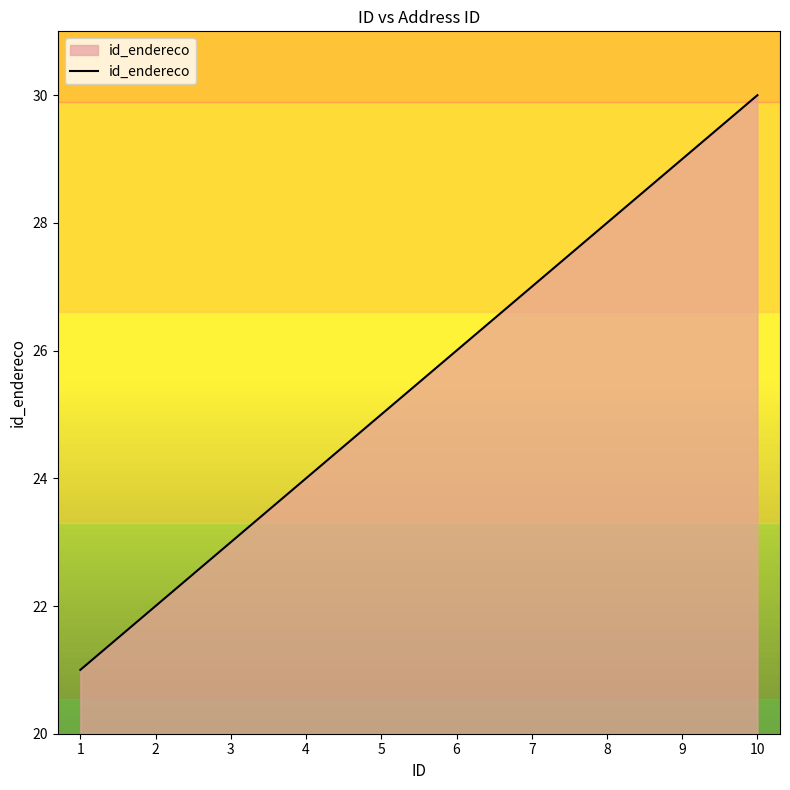

What is the change in value from 5 to 10?

+5